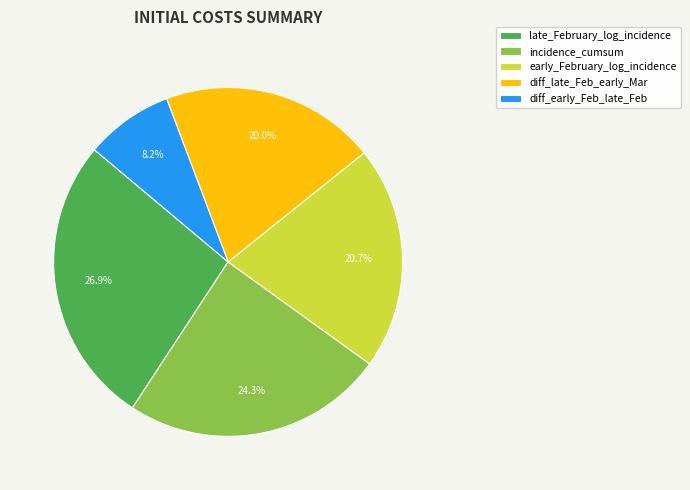

Count the number of slices in the pie.

5